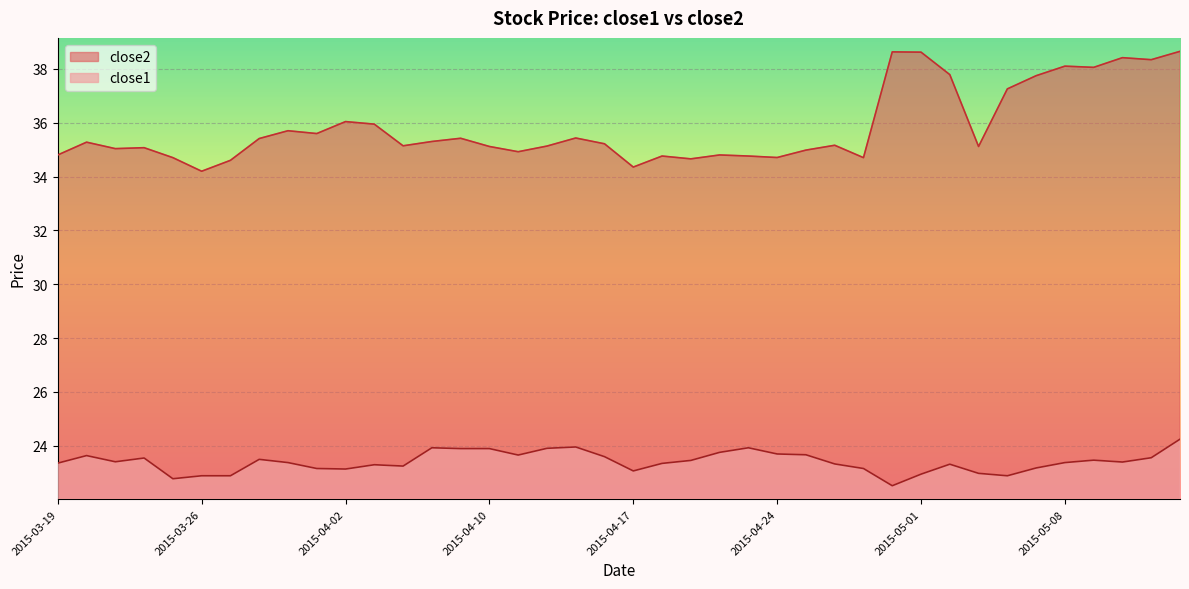

What is the value of the close1 point at the 30th from the left?

22.5